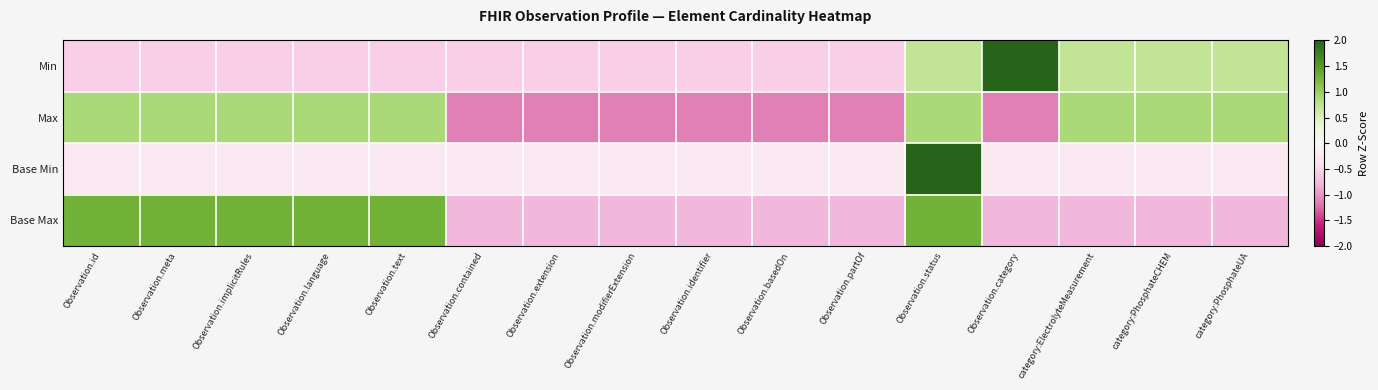

Reading right to left, what are all the values shown in this chart?

Min: category:PhosphateUA=0.7	category:PhosphateCHEM=0.7	category:ElectrolyteMeasurement=0.7	Observation.category=3.3	Observation.status=0.7	Observation.partOf=-0.6	Observation.basedOn=-0.6	Observation.identifier=-0.6	Observation.modifierExtension=-0.6	Observation.extension=-0.6	Observation.contained=-0.6	Observation.text=-0.6	Observation.language=-0.6	Observation.implicitRules=-0.6	Observation.meta=-0.6	Observation.id=-0.6
Max: category:PhosphateUA=0.9	category:PhosphateCHEM=0.9	category:ElectrolyteMeasurement=0.9	Observation.category=-1.1	Observation.status=0.9	Observation.partOf=-1.1	Observation.basedOn=-1.1	Observation.identifier=-1.1	Observation.modifierExtension=-1.1	Observation.extension=-1.1	Observation.contained=-1.1	Observation.text=0.9	Observation.language=0.9	Observation.implicitRules=0.9	Observation.meta=0.9	Observation.id=0.9
Base Min: category:PhosphateUA=-0.3	category:PhosphateCHEM=-0.3	category:ElectrolyteMeasurement=-0.3	Observation.category=-0.3	Observation.status=3.9	Observation.partOf=-0.3	Observation.basedOn=-0.3	Observation.identifier=-0.3	Observation.modifierExtension=-0.3	Observation.extension=-0.3	Observation.contained=-0.3	Observation.text=-0.3	Observation.language=-0.3	Observation.implicitRules=-0.3	Observation.meta=-0.3	Observation.id=-0.3
Base Max: category:PhosphateUA=-0.8	category:PhosphateCHEM=-0.8	category:ElectrolyteMeasurement=-0.8	Observation.category=-0.8	Observation.status=1.3	Observation.partOf=-0.8	Observation.basedOn=-0.8	Observation.identifier=-0.8	Observation.modifierExtension=-0.8	Observation.extension=-0.8	Observation.contained=-0.8	Observation.text=1.3	Observation.language=1.3	Observation.implicitRules=1.3	Observation.meta=1.3	Observation.id=1.3